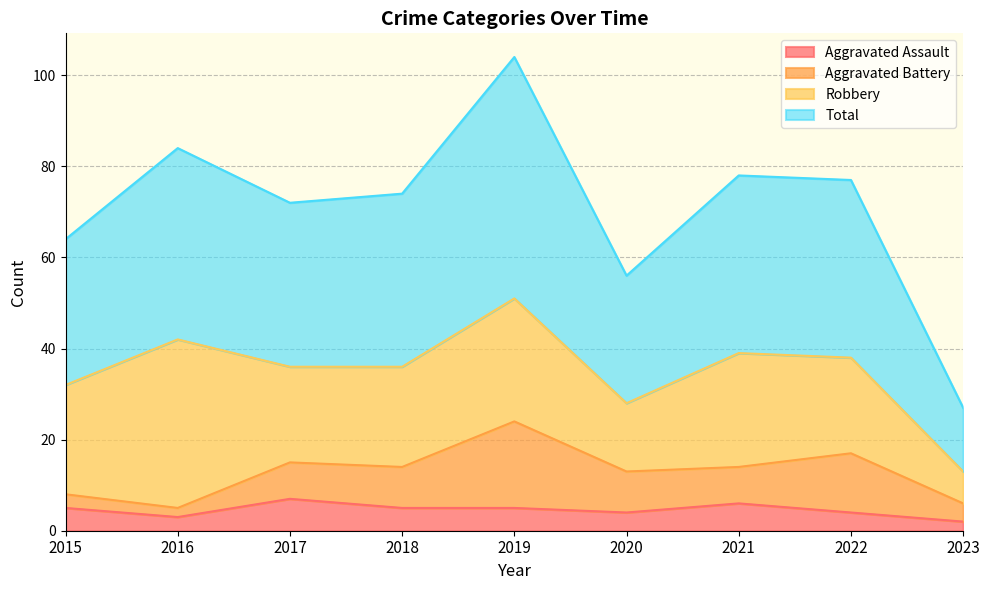

What is the highest value of the Aggravated Assault series?

7